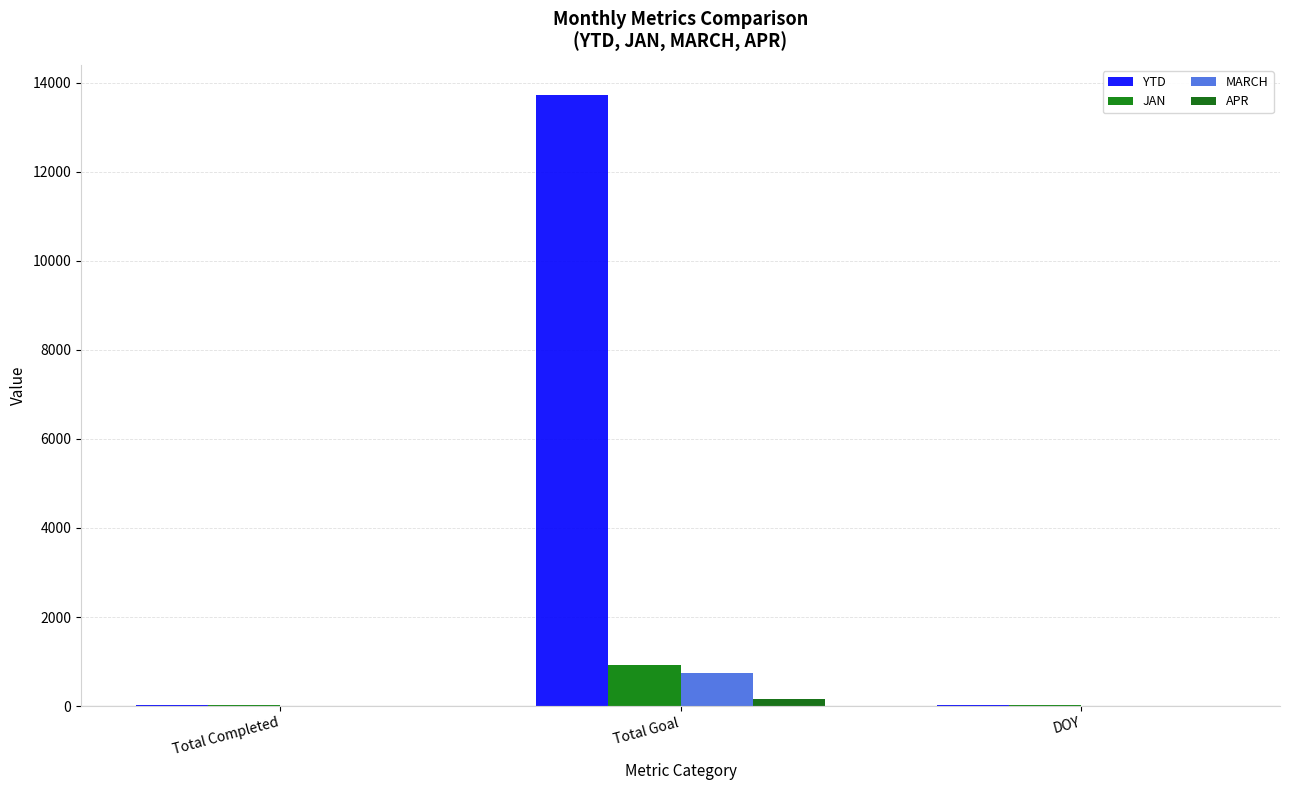

True or false: MARCH has a value of 0 at Total Completed.

True